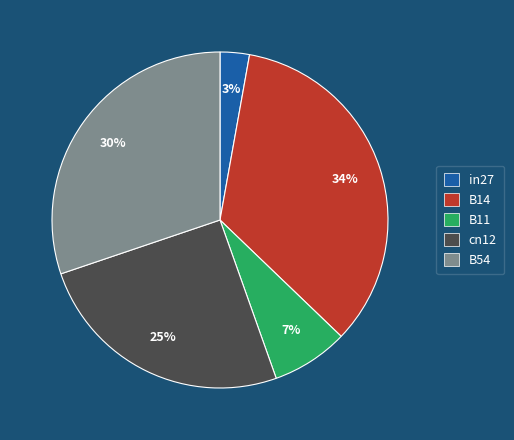

Which slice is the largest?

B14